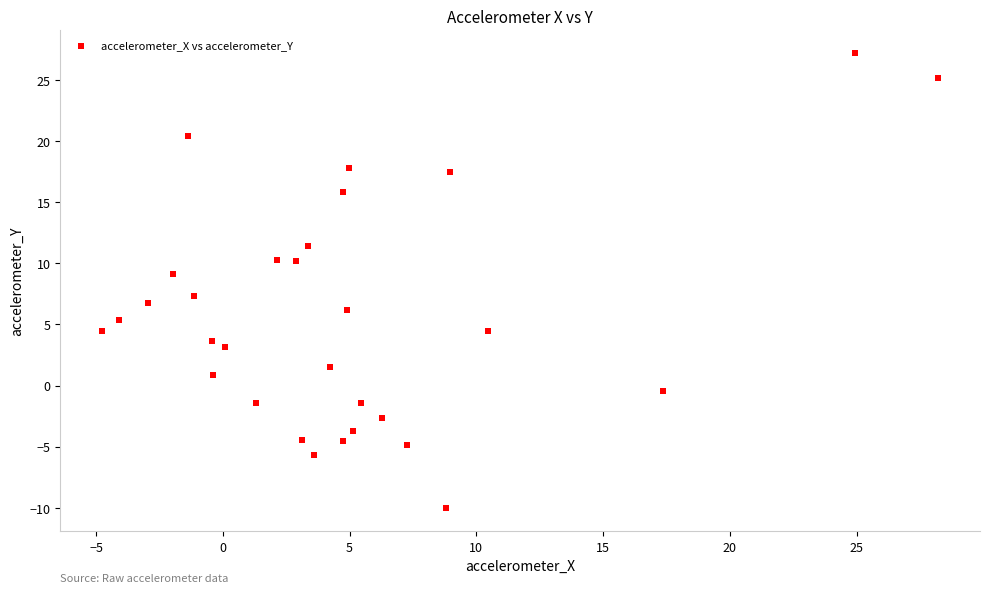

What is the range of Y values (max minus min)?

37.2